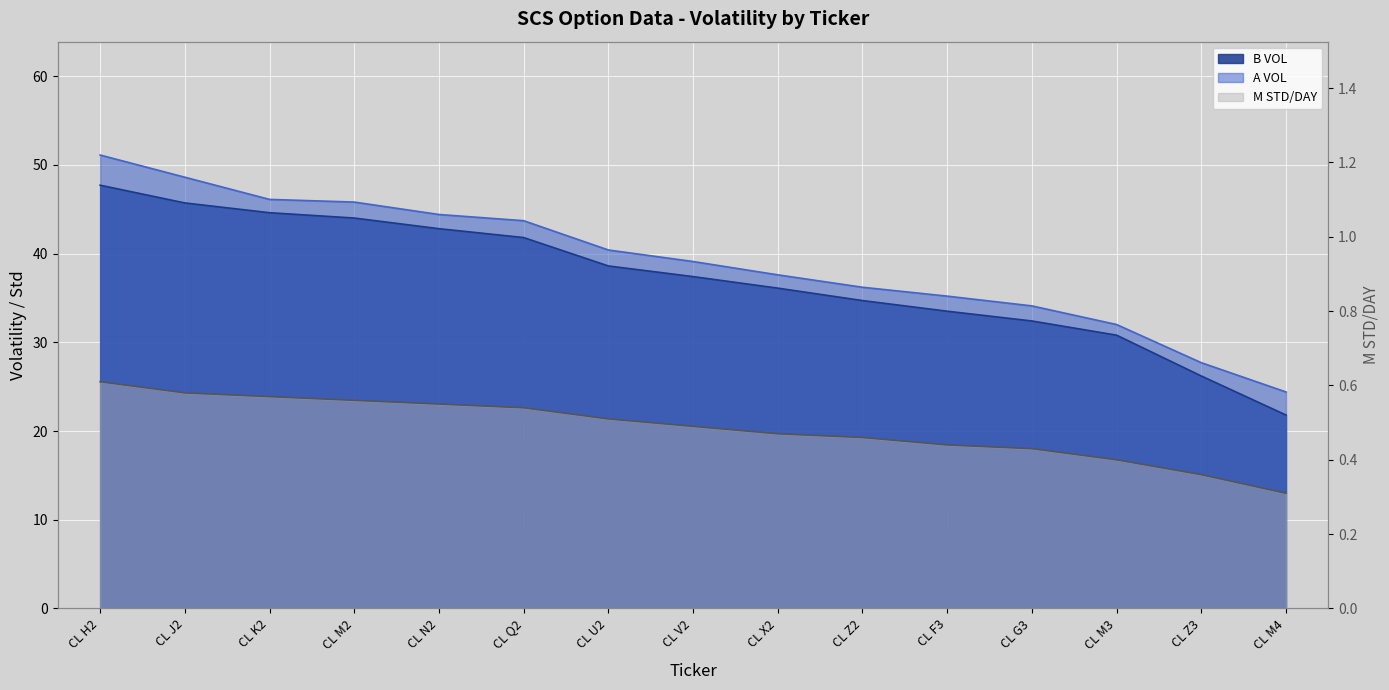

How many categories are shown in the chart?

15